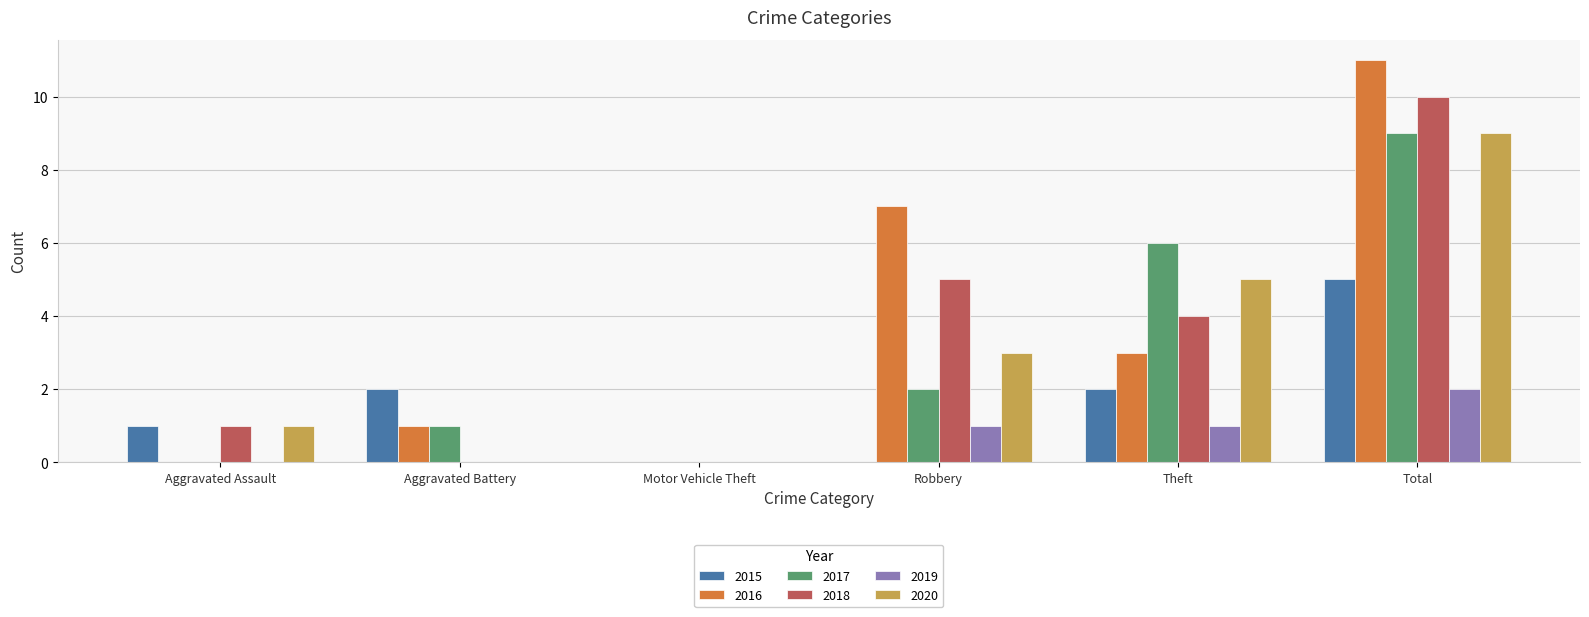

Which label corresponds to the largest value in the chart?

Total